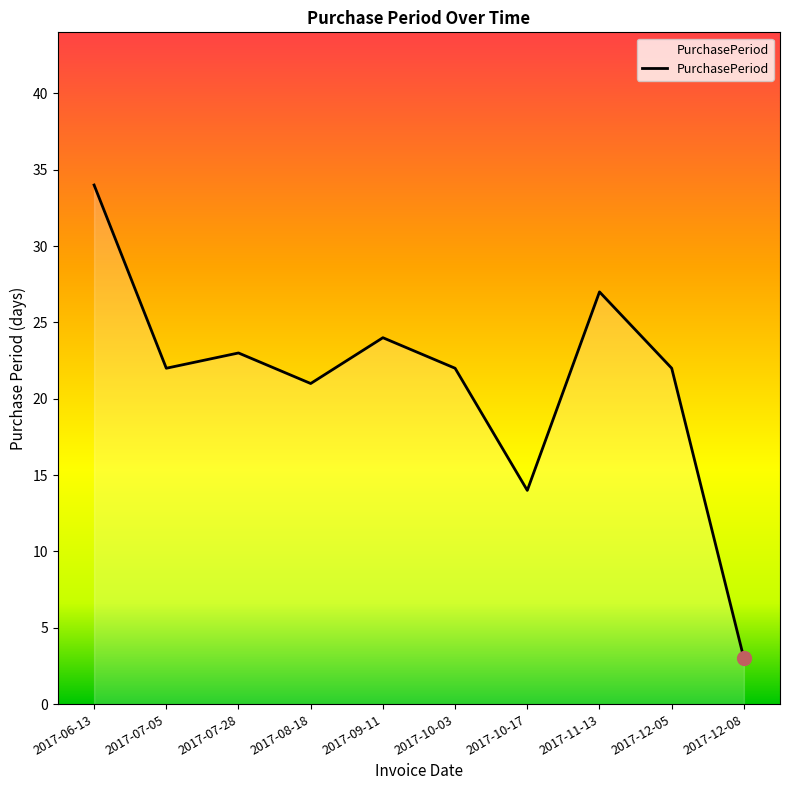

At which label is the value closest to 18?

2017-08-18